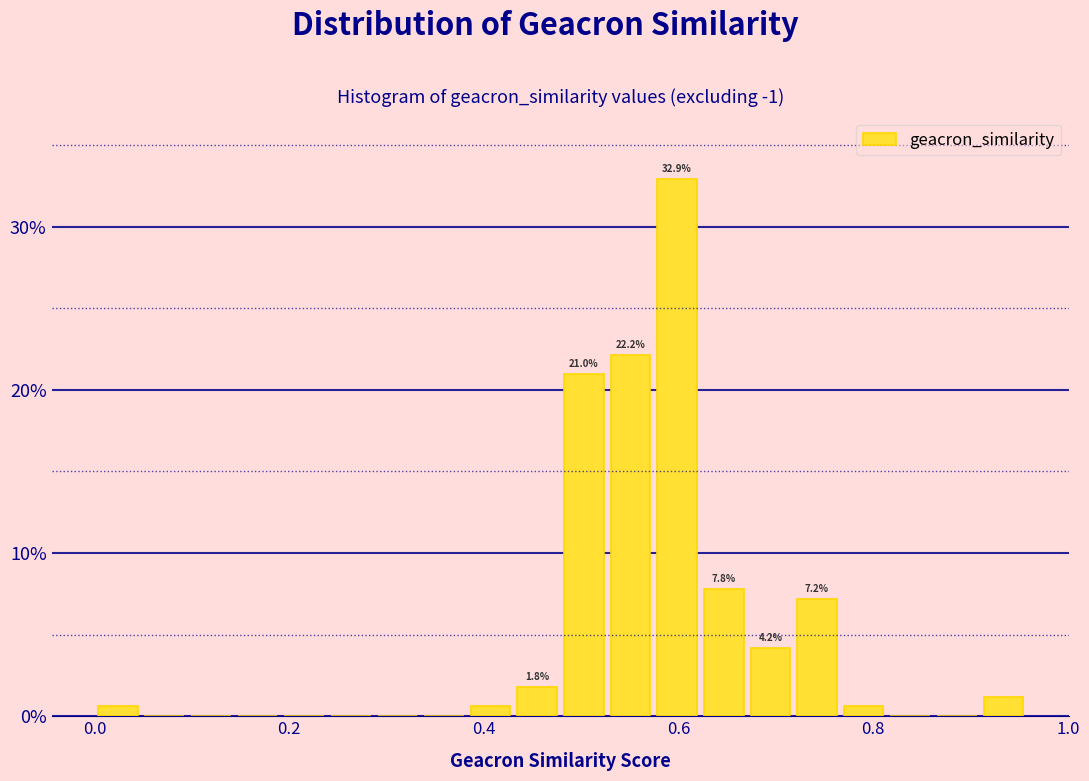

Around what value on the x-axis is the tallest bar? Give the approximate position of its centre, as read against the axis.

0.60